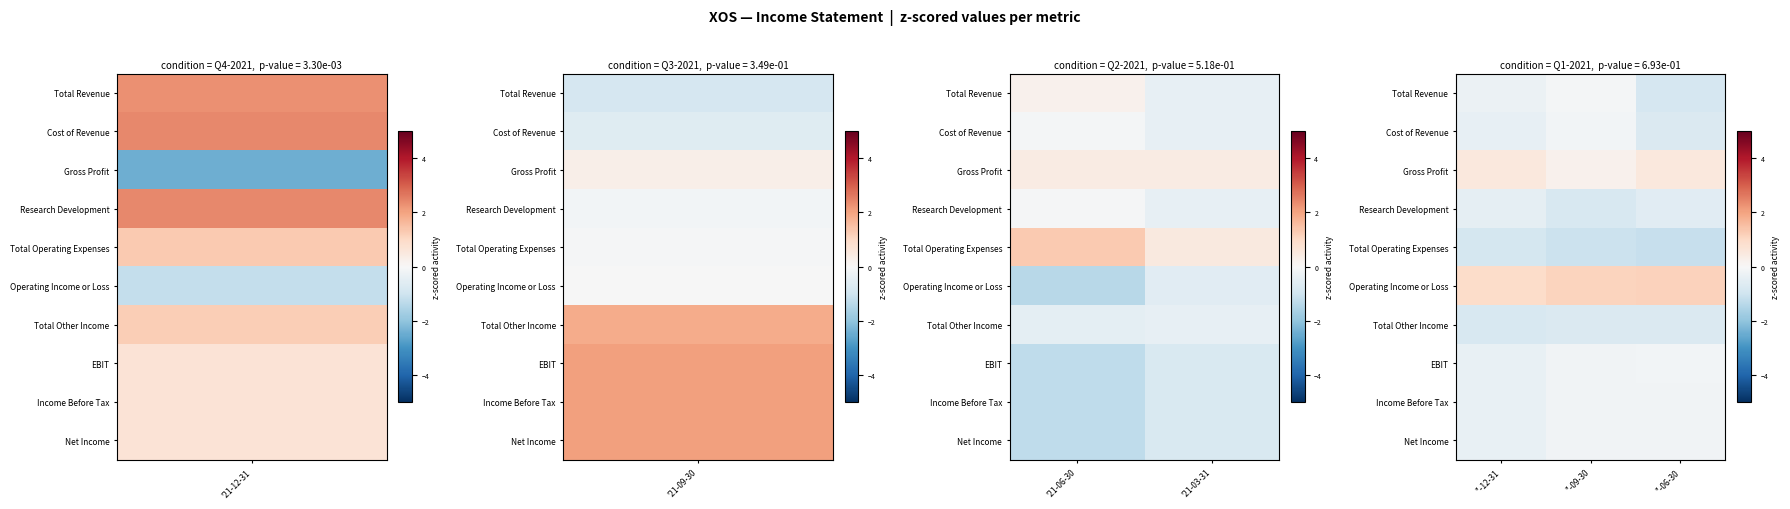

Rank the series at ''-09-30 from highest to lowest value.

Operating Income or Loss, Gross Profit, Total Revenue, Cost of Revenue, EBIT, Income Before Tax, Net Income, Total Other Income, Research Development, Total Operating Expenses